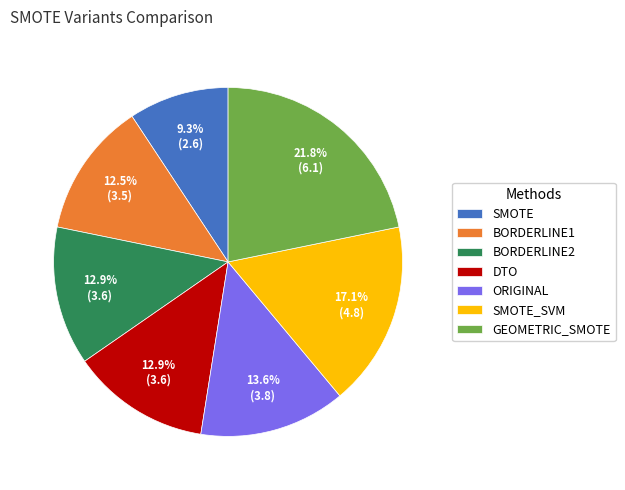

Count the number of slices in the pie.

7